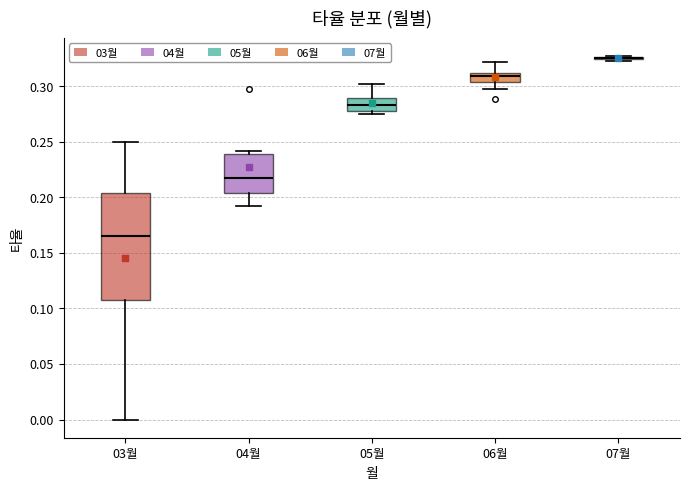

Reading left to right, transcribe this box plot: for each box, give where its median line is, the range the box spans, and where its two whiskers end, as read against the y-axis. The values are not printed on the chart, so give them approximately, as read against the axis.

03월: median 0.165, box 0.105 to 0.205, whiskers 0.000 to 0.250
04월: median 0.215, box 0.205 to 0.240, whiskers 0.190 to 0.240 (just above the box's upper edge)
05월: median 0.285, box 0.280 to 0.290, whiskers 0.275 to 0.300
06월: median 0.310 (just below the box's upper edge), box 0.305 to 0.310, whiskers 0.295 to 0.320
07월: box collapsed to a line at 0.325, whiskers 0.325 to 0.325